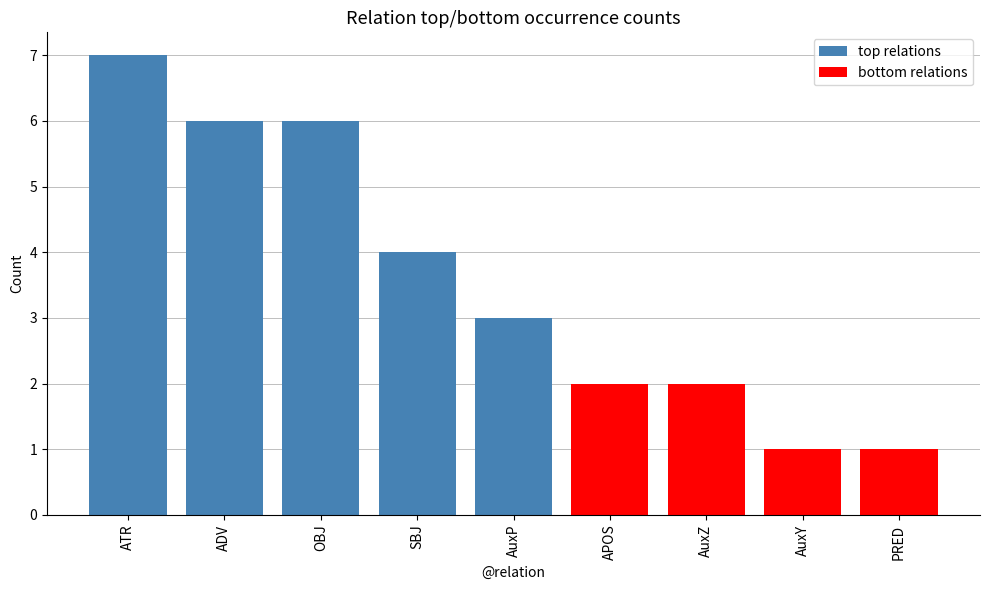

Count the number of data series in this chart.

2